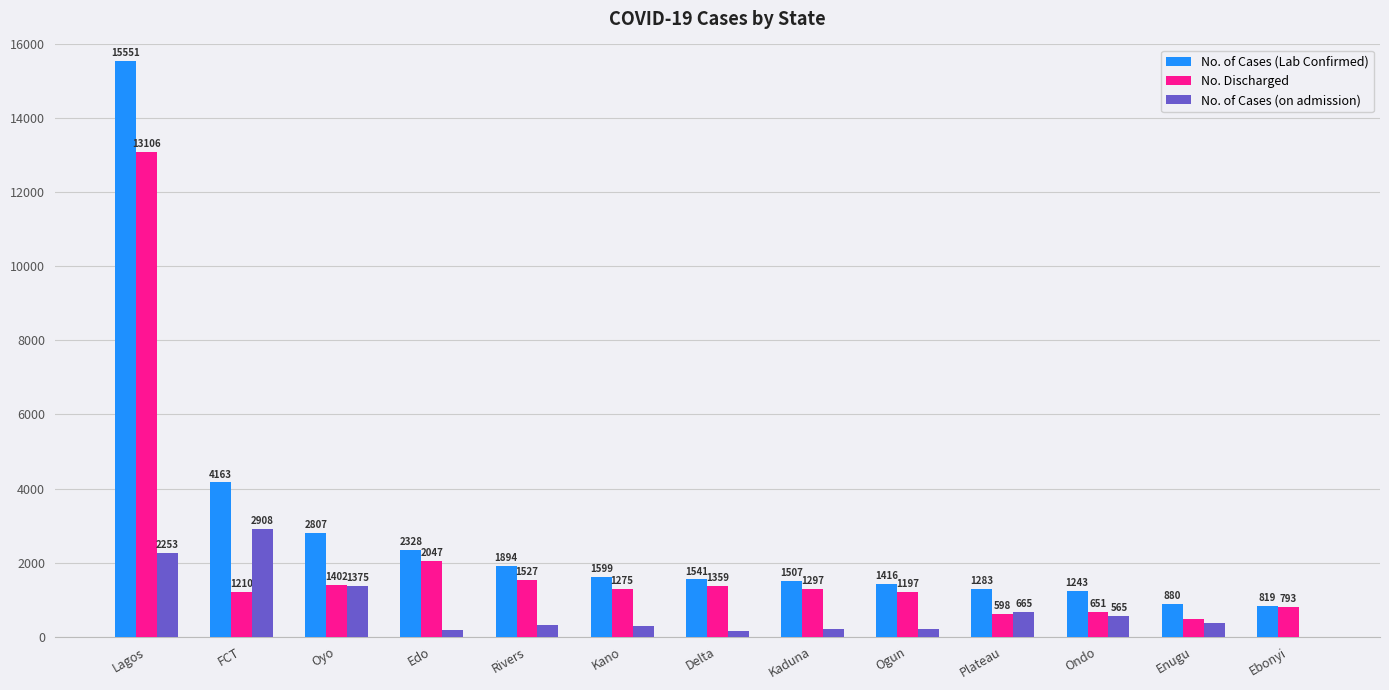

True or false: No. of Cases (Lab Confirmed) has a value of 1555 at Enugu.

False